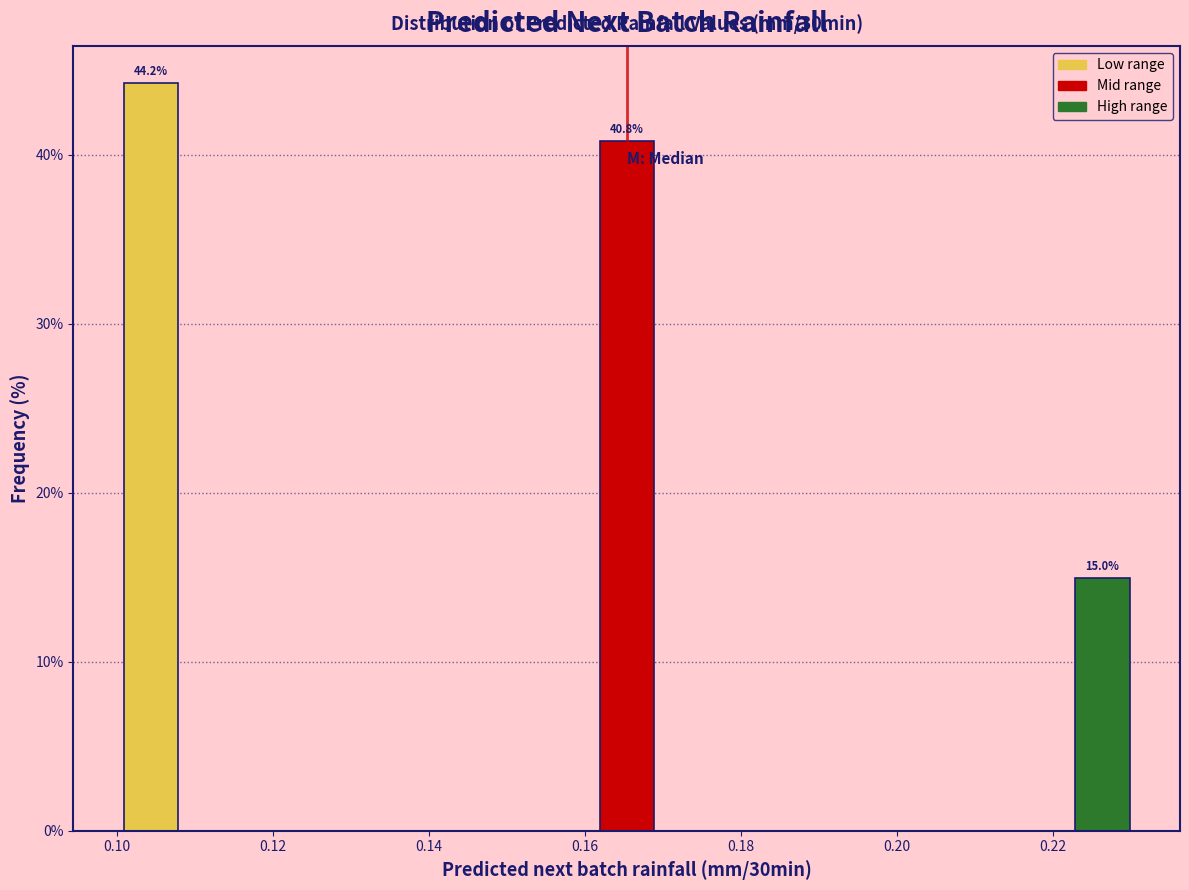

Over which range of the x-axis is the bar tallest?

0.100 to 0.108